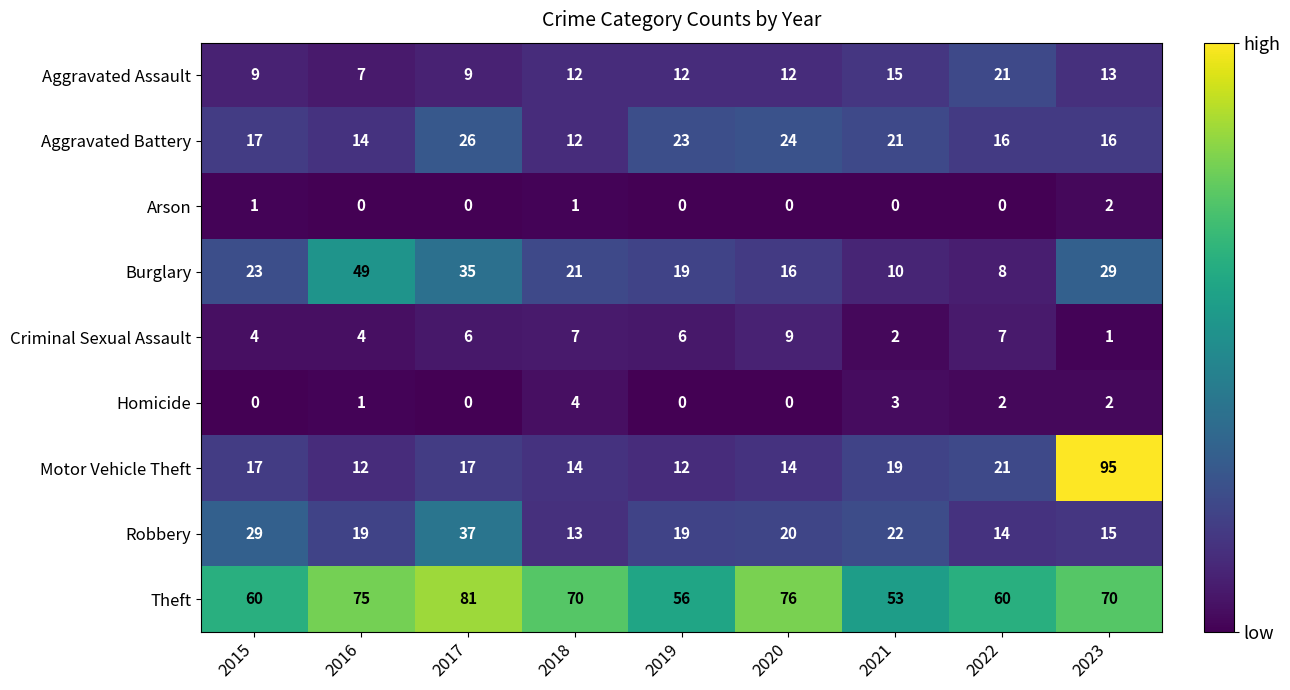

Which series has the widest spread of values?

Motor Vehicle Theft